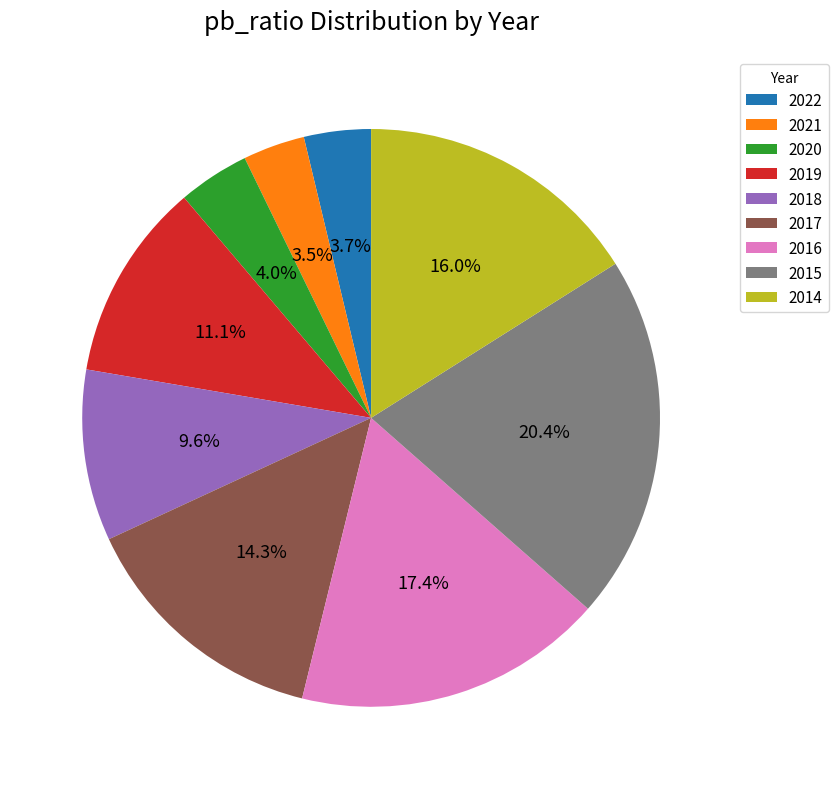

To the nearest percent, what is the combined percentage of 2019 and 2014?

27%